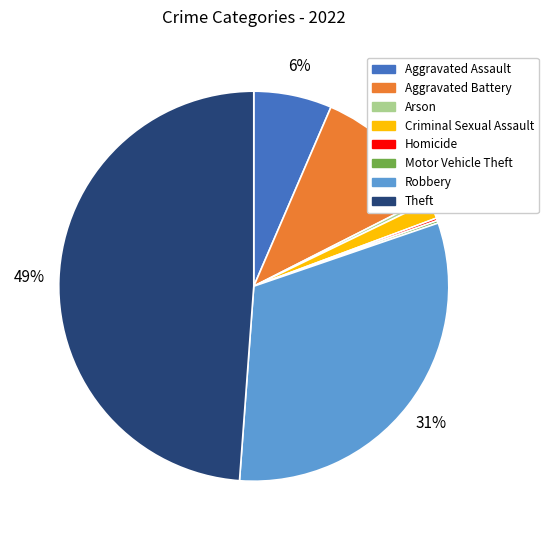

To the nearest percent, what is the average slice percentage?

12%